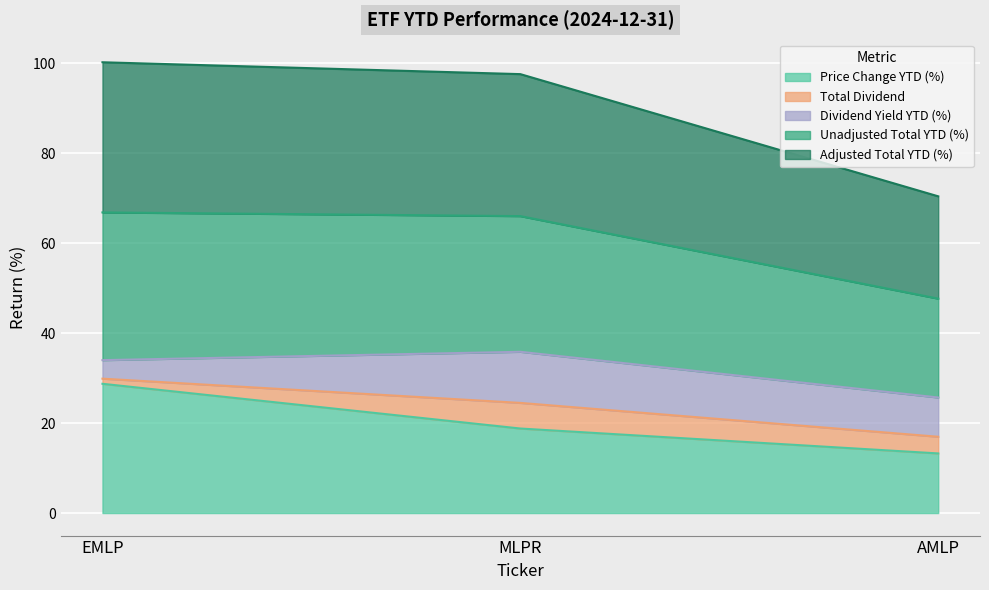

Where does the Adjusted Total YTD (%) series first go above 66?

EMLP